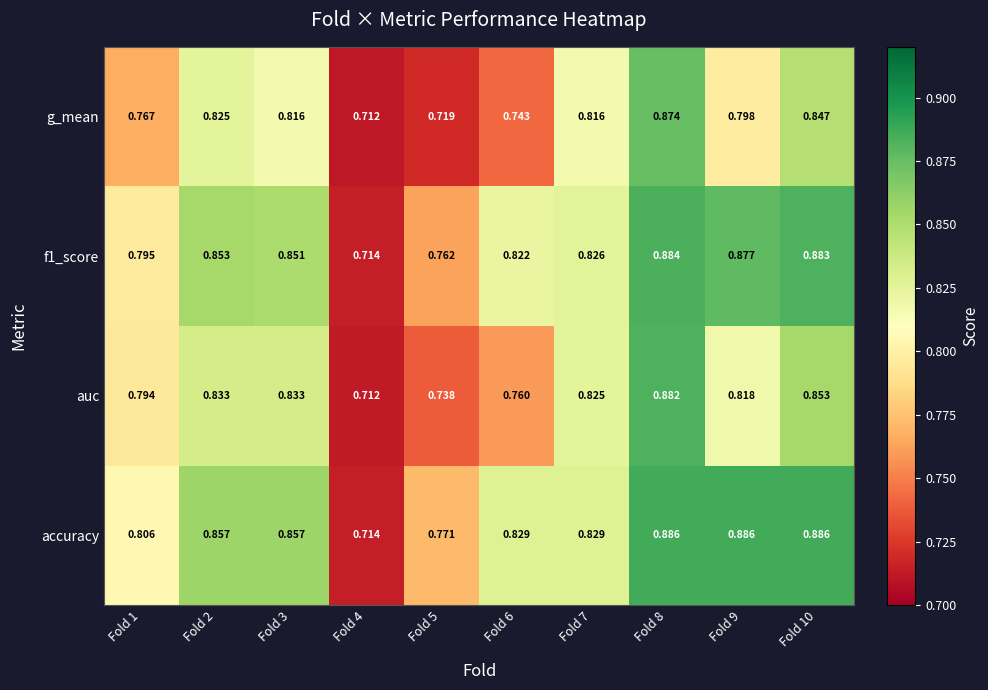

At which category is the sum across all series the highest?

Fold 8